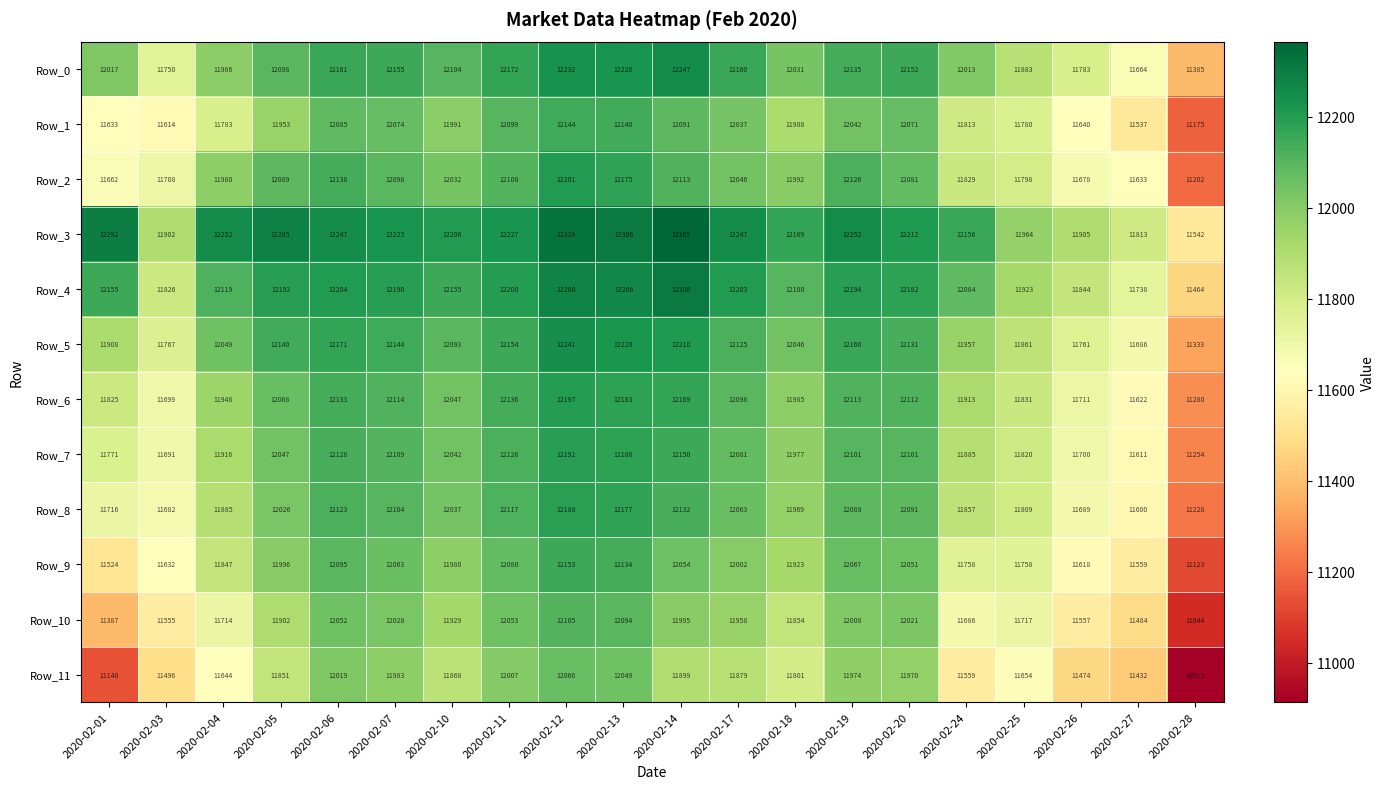

List the series in order of their peak value, highest first.

Row_3, Row_4, Row_0, Row_5, Row_2, Row_6, Row_7, Row_8, Row_9, Row_1, Row_10, Row_11